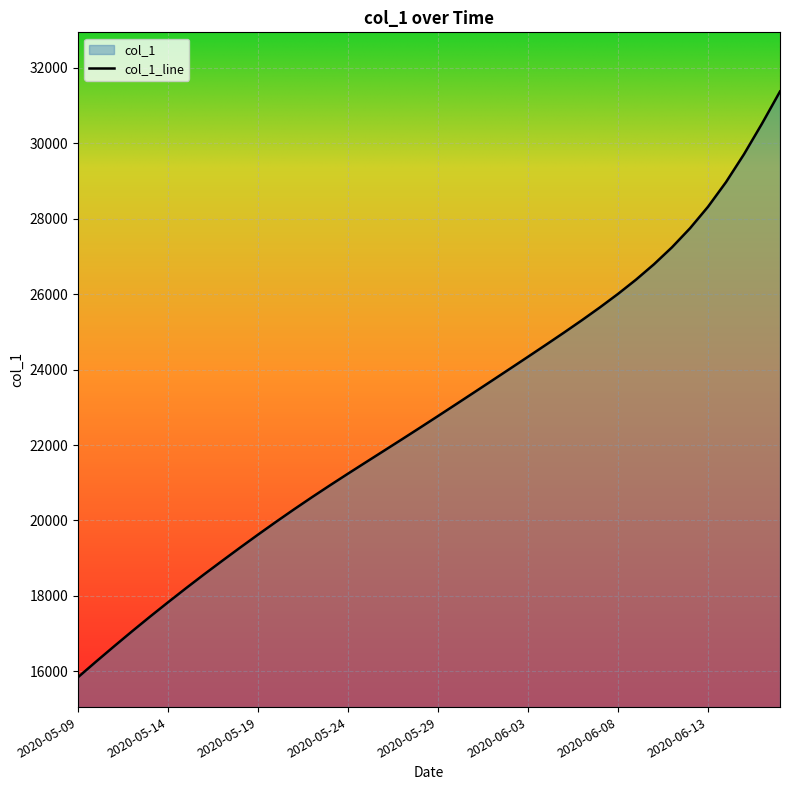

What is the greatest value displayed?

31376.0